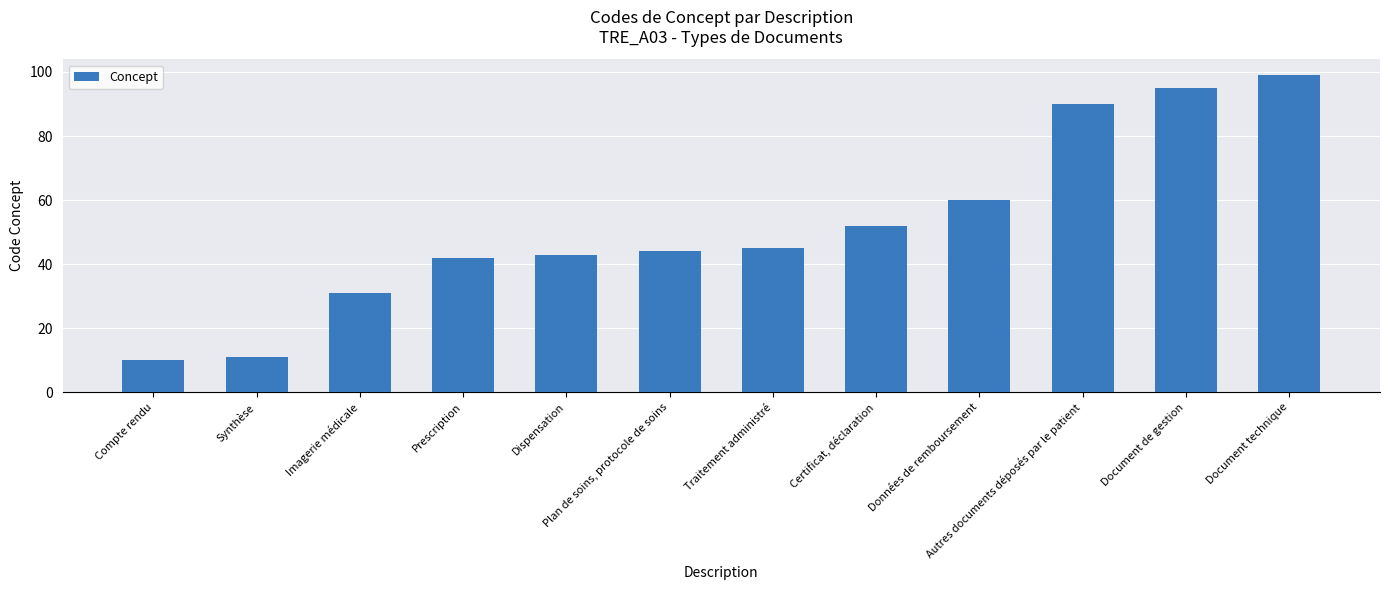

Does the chart contain stacked bars?

No